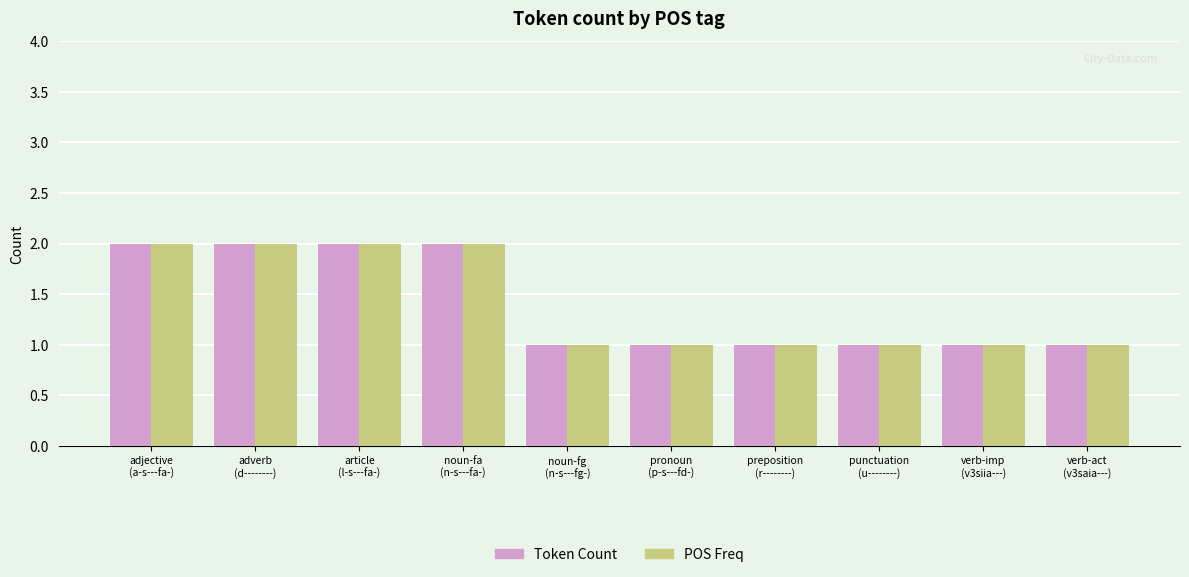

What is the sum of all POS Freq values?

14